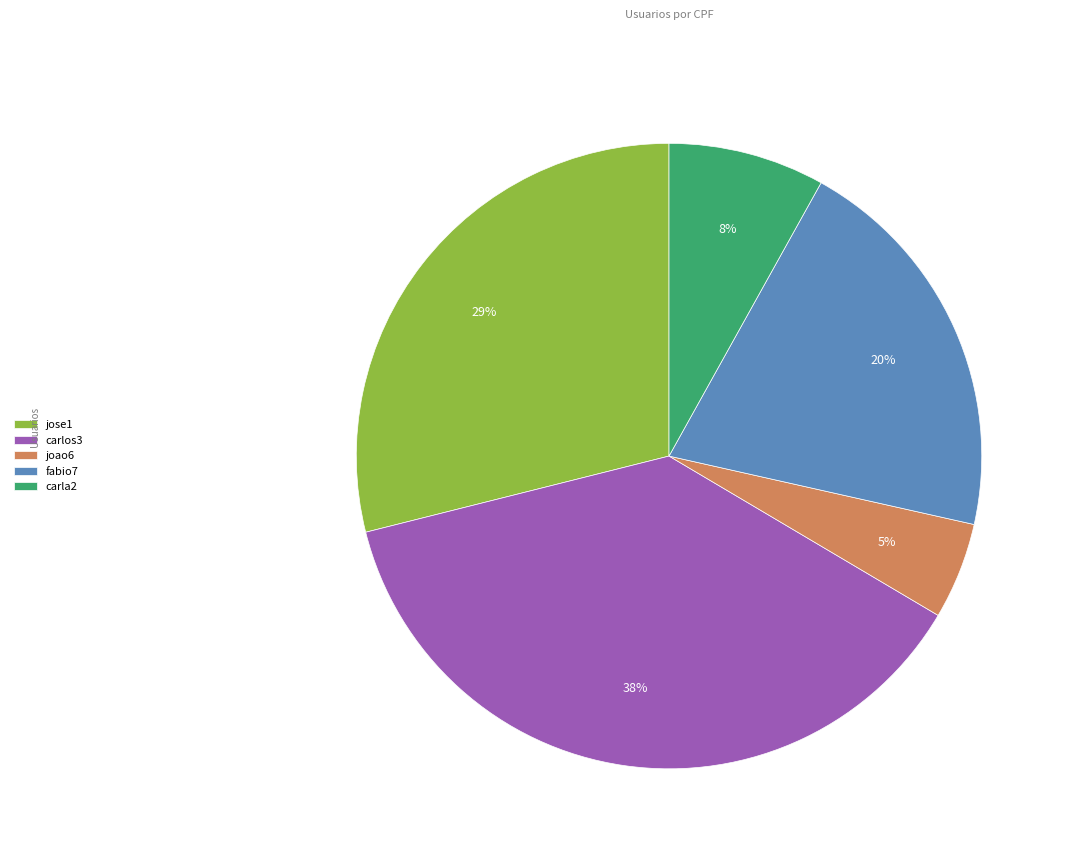

To the nearest percent, what is the difference between the largest and smallest slice percentages?

33%